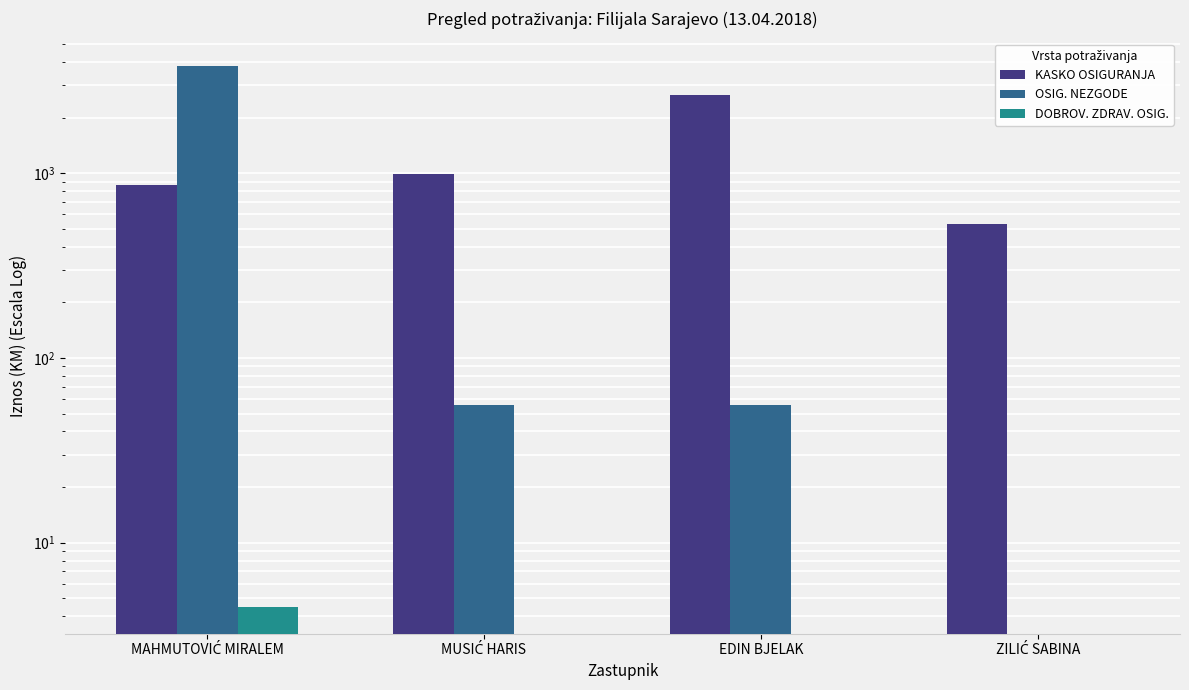

What is the value of the OSIG. NEZGODE bar at the 1st from the left?

3828.3